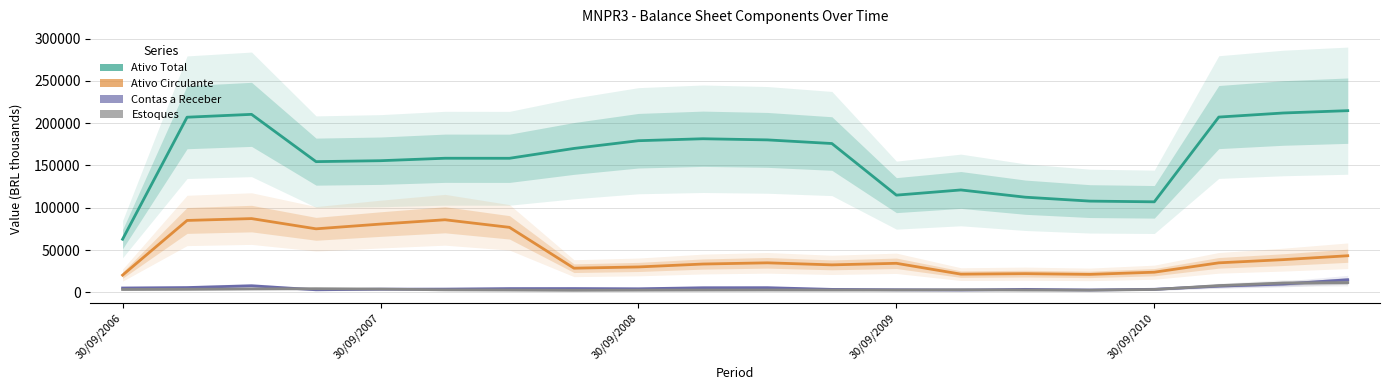

In Estoques, how many points are lower than both neighbors (excluding endpoints)?

3